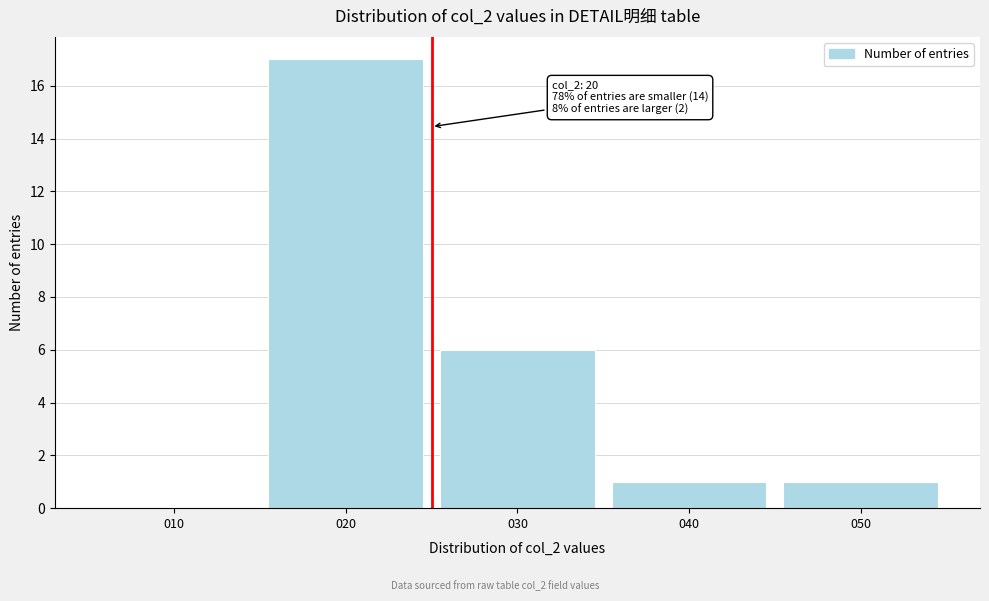

Reading left to right, transcribe all the data shown in this chart.

010=0	020=17	030=6	040=1	050=1